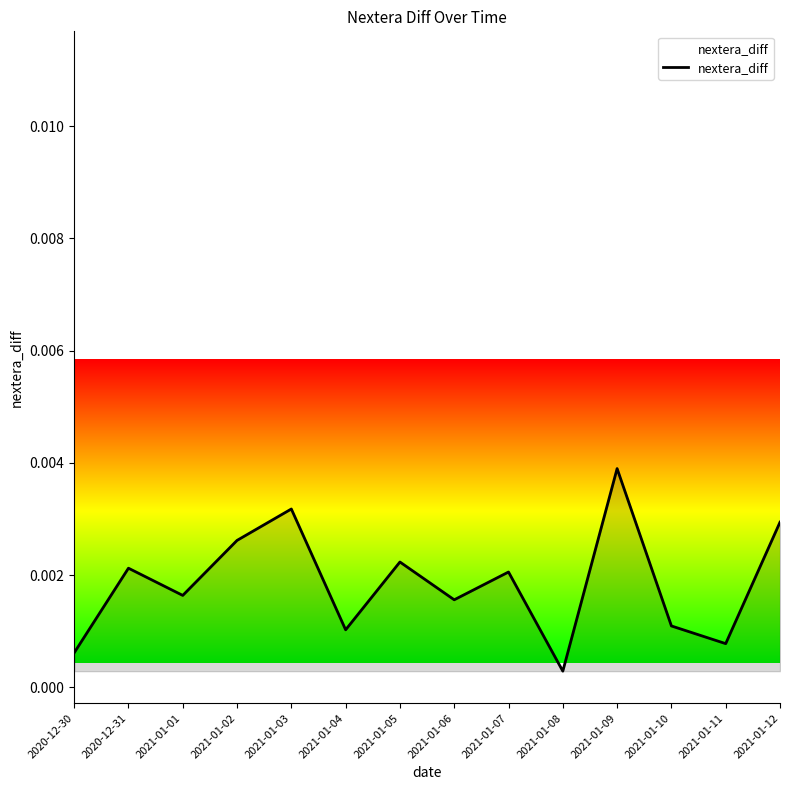

Between 2021-01-09 and 2021-01-02, which is larger?

2021-01-09